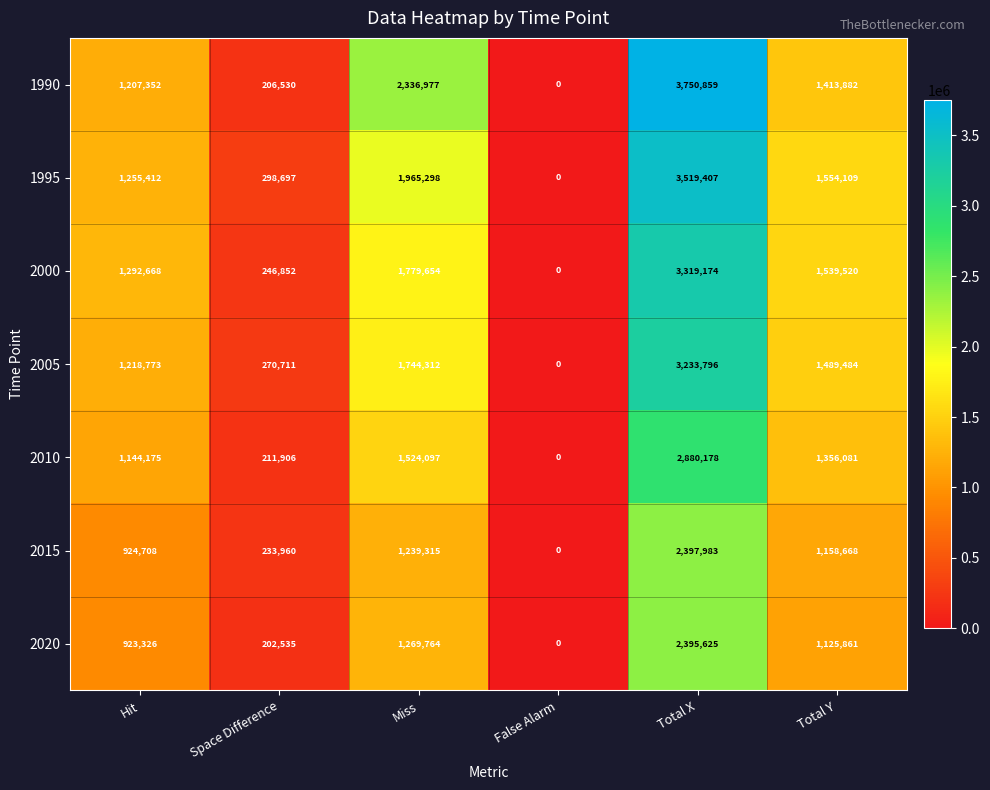

How many series are shown in this chart?

7